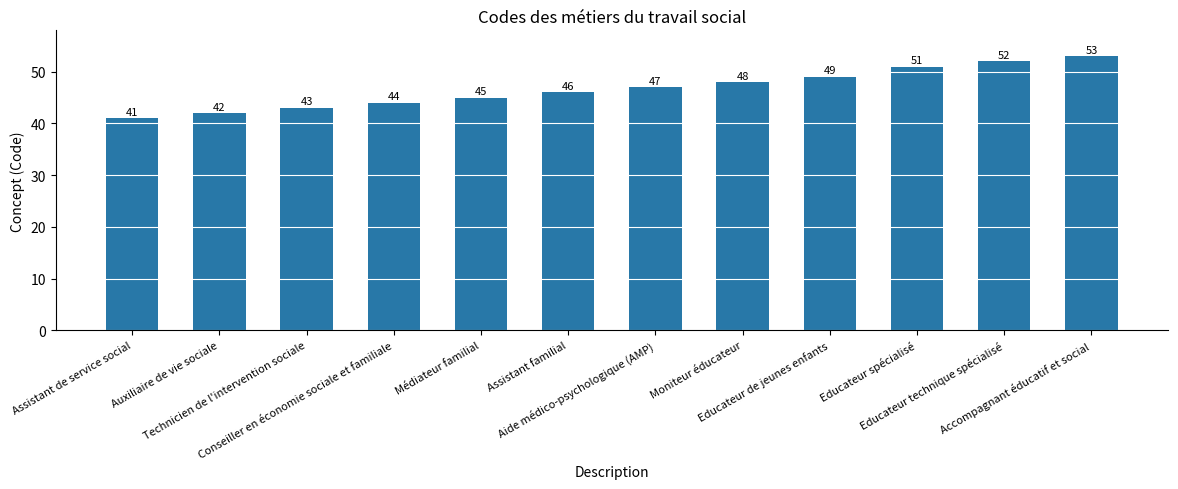

At which category does the chart reach its minimum across all series?

Assistant de service social